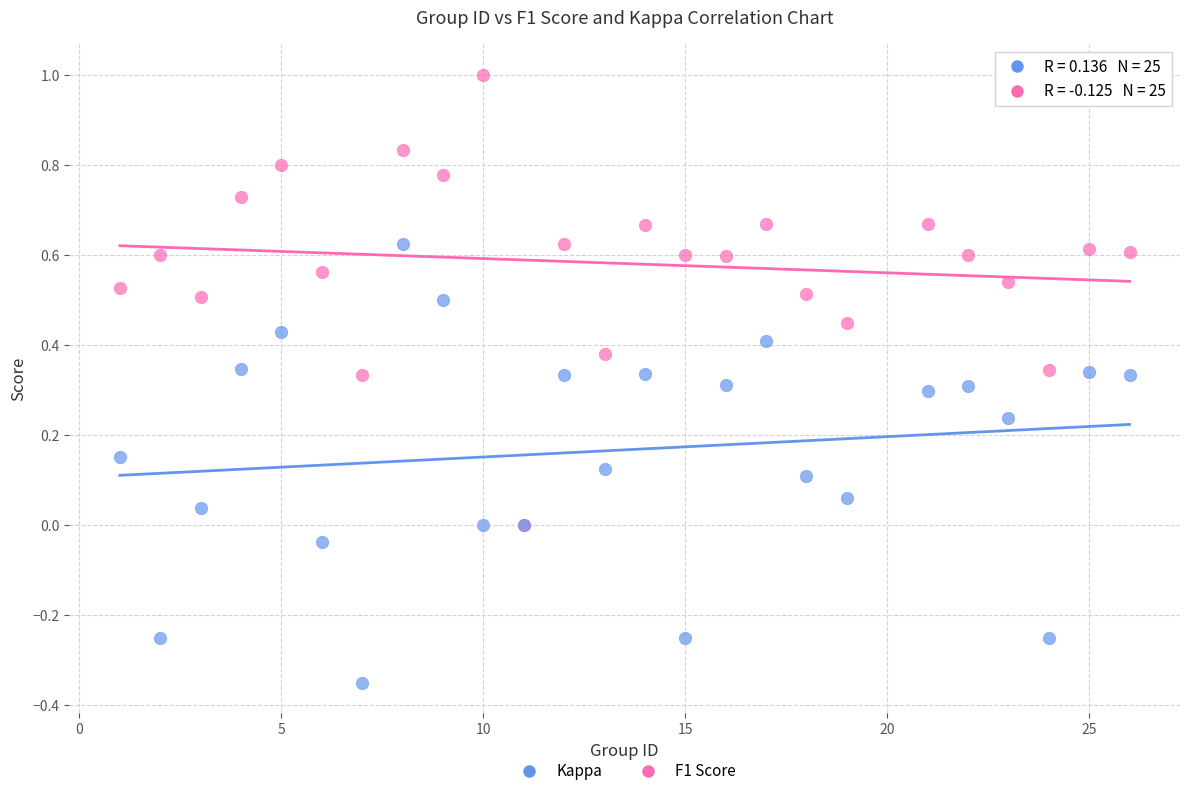

Which series contains the highest Y value?

F1 Score